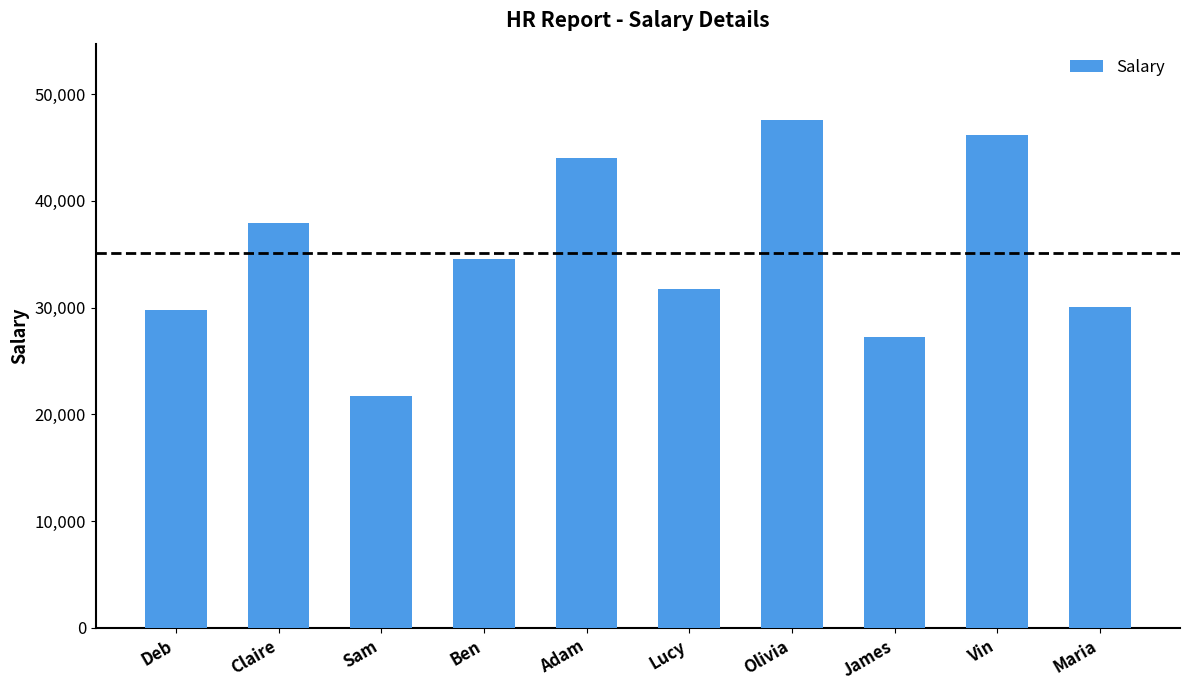

What is the value of the 6th bar from the left?

31727